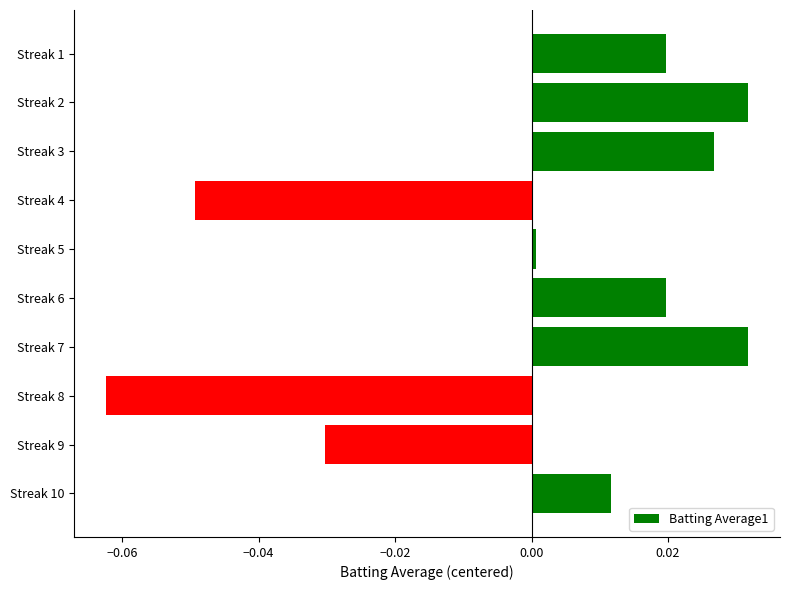

What is the difference between the second highest and second lowest values?

0.1